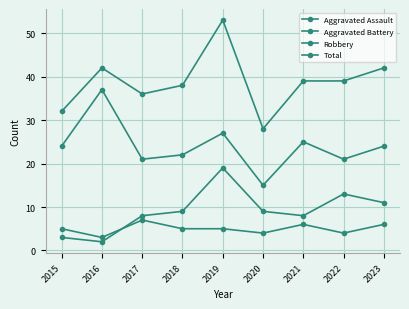

Which has a higher value, 2018 or 2016?

2018